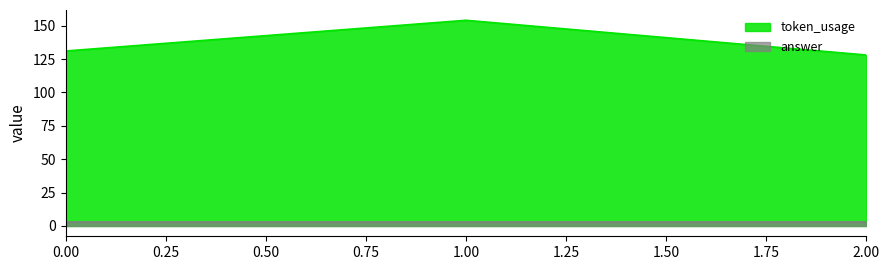

What is the sum of the values at 1 and 2?

282